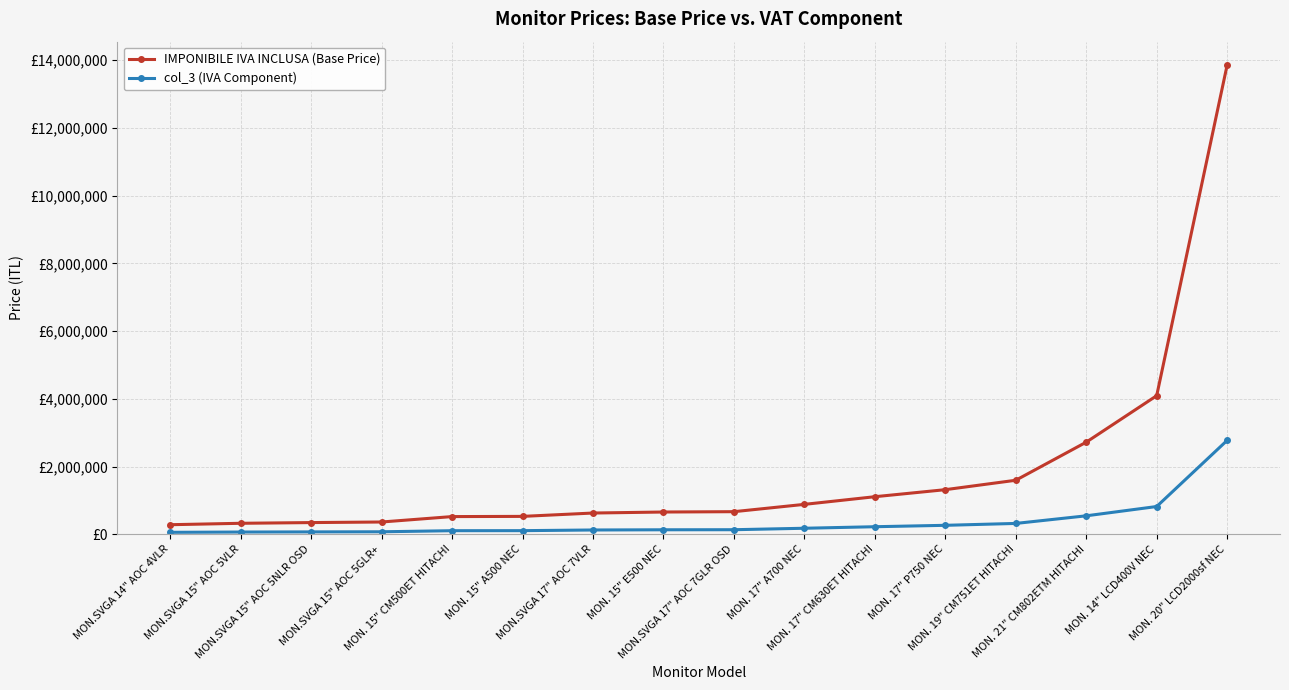

What is the label of the 13th point from the right?

MON.SVGA 15" AOC 5GLR+